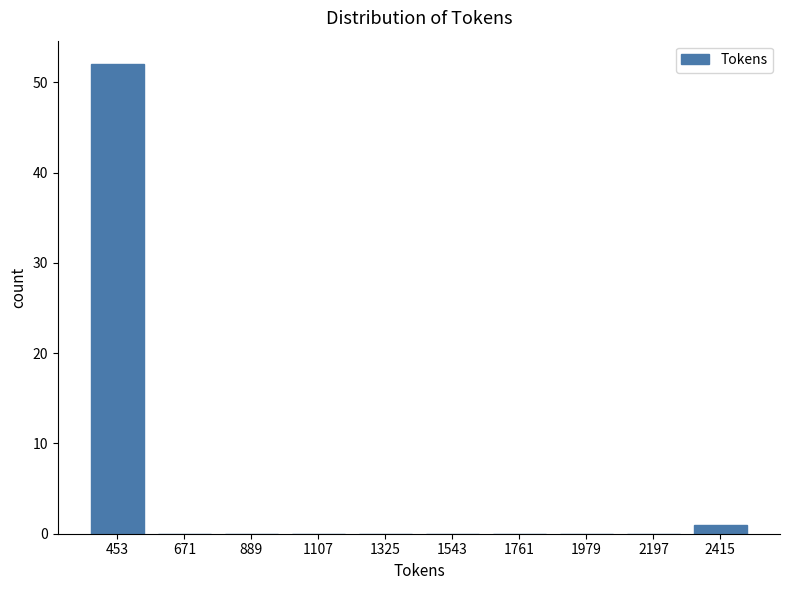

Reading right to left, transcribe all the data shown in this chart.

2415=1	2197=0	1979=0	1761=0	1543=0	1325=0	1107=0	889=0	671=0	453=52